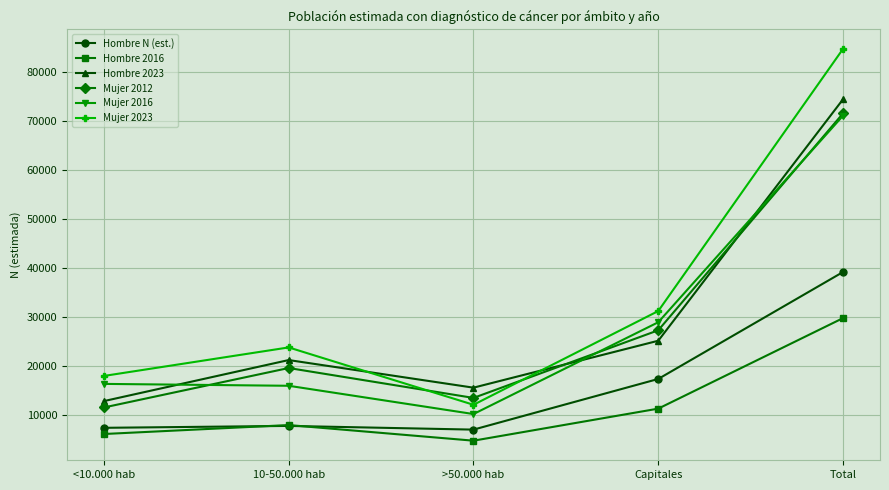

Which series has the widest spread of values?

Mujer 2023